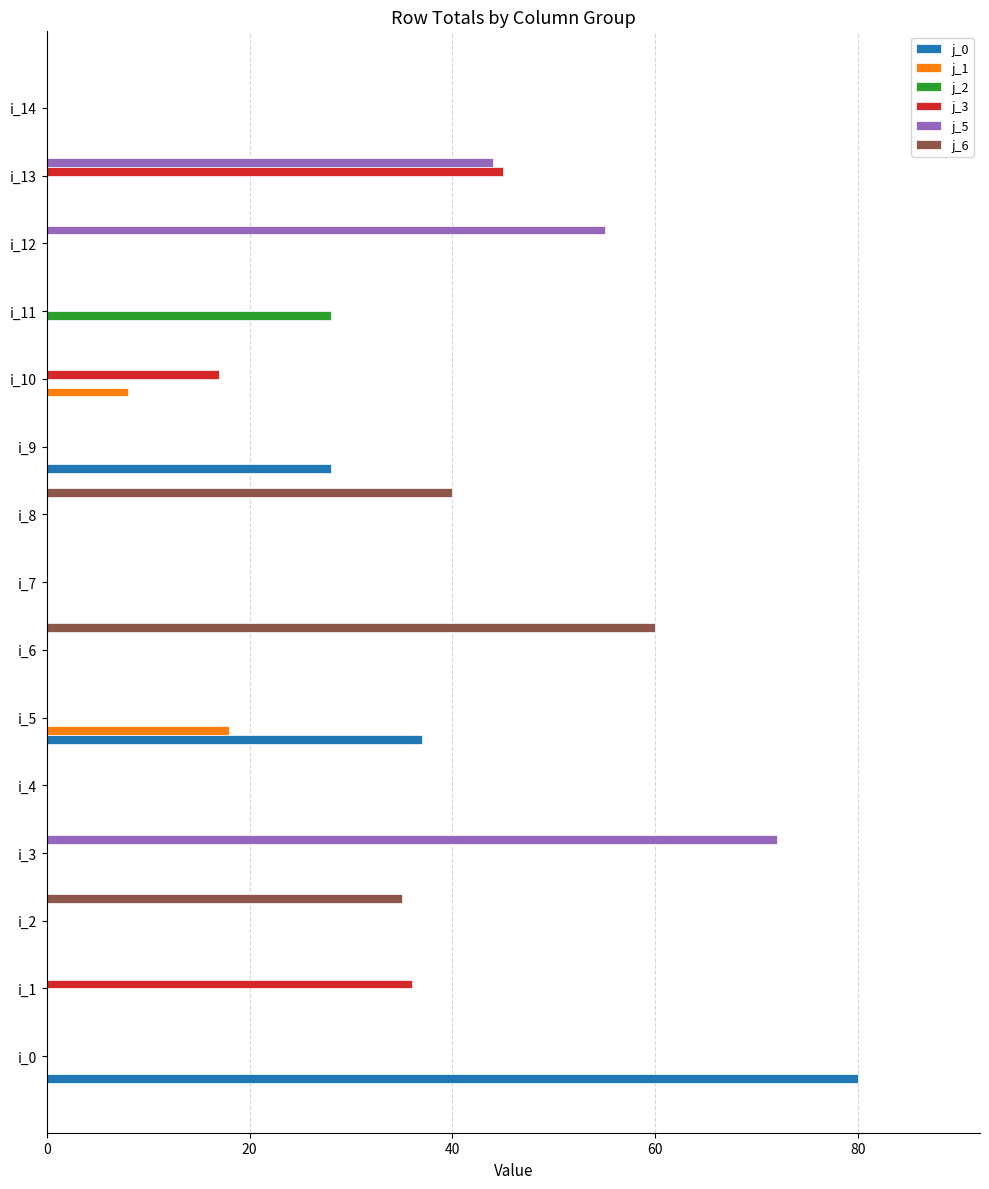

The j_3 series shows -18 at i_3. True or false?

False